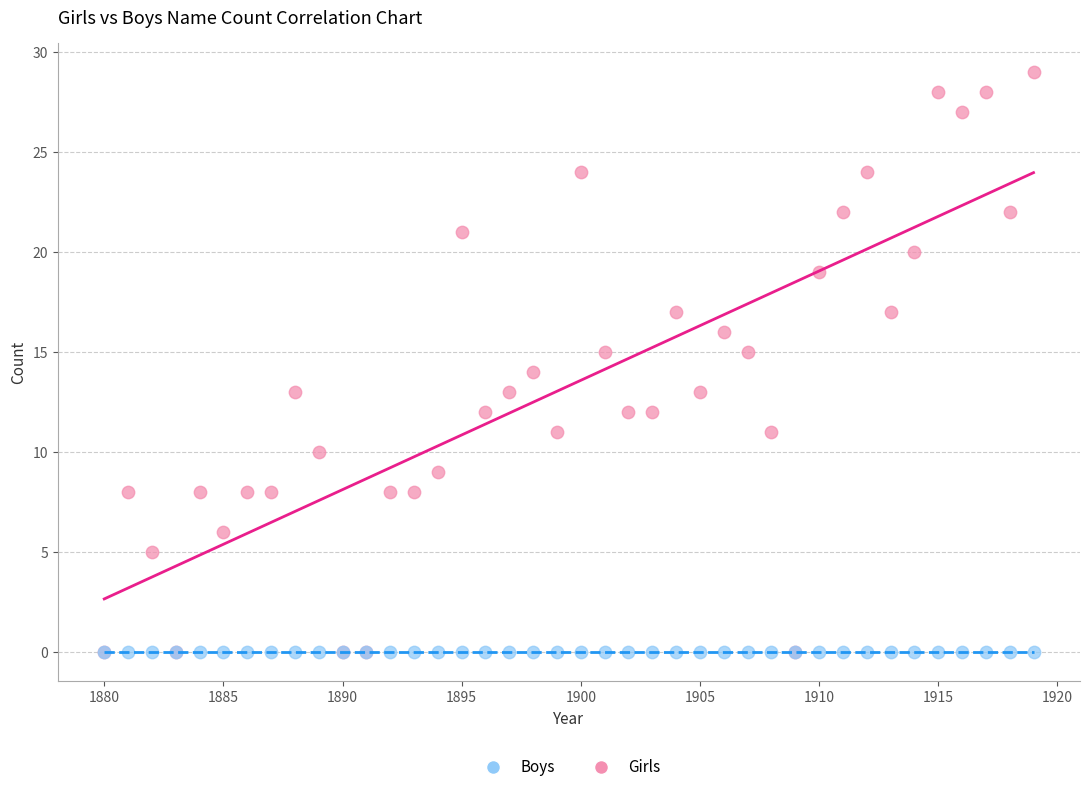

What are all the series names shown in the legend?

Boys, Girls